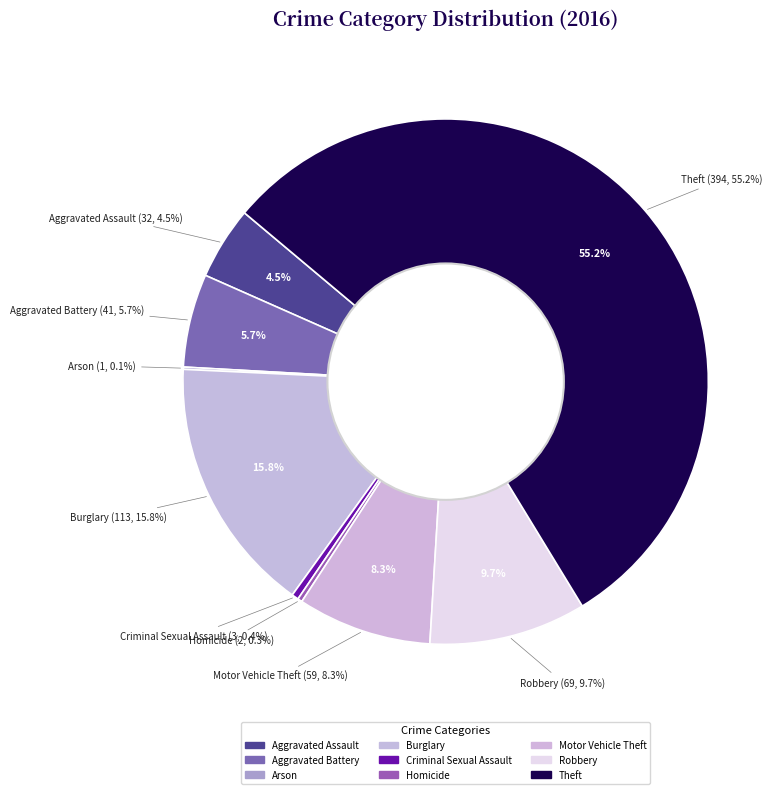

Rank the categories by value from highest to lowest.

Theft, Burglary, Robbery, Motor Vehicle Theft, Aggravated Battery, Aggravated Assault, Criminal Sexual Assault, Homicide, Arson